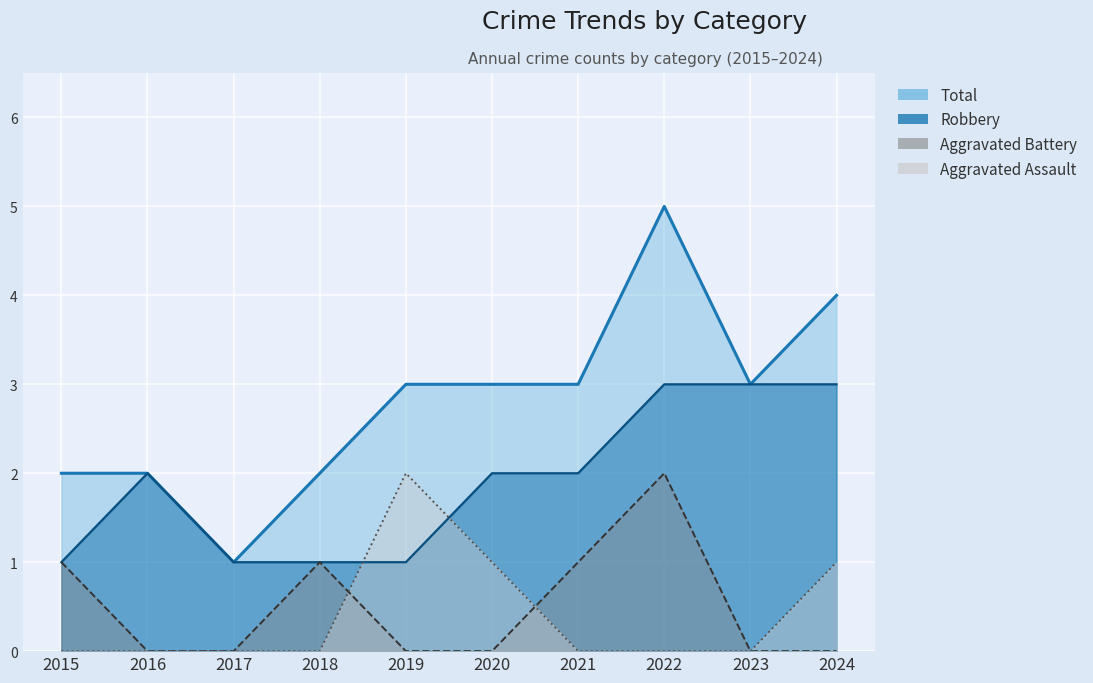

At 2017, list the series in order from smallest to largest.

Aggravated Battery, Aggravated Assault, Robbery, Total